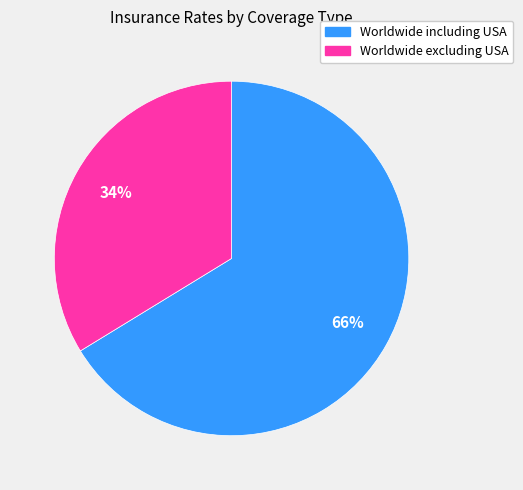

Is there any slice that represents more than half of the pie?

Yes